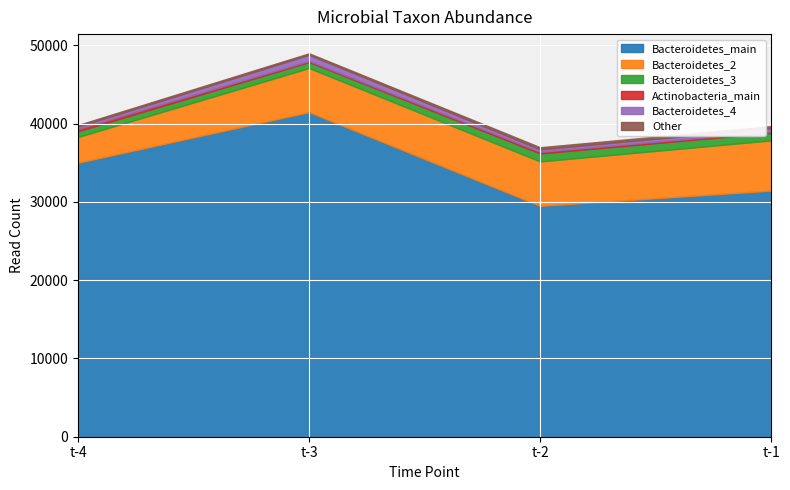

What is the minimum value shown in the chart?

139